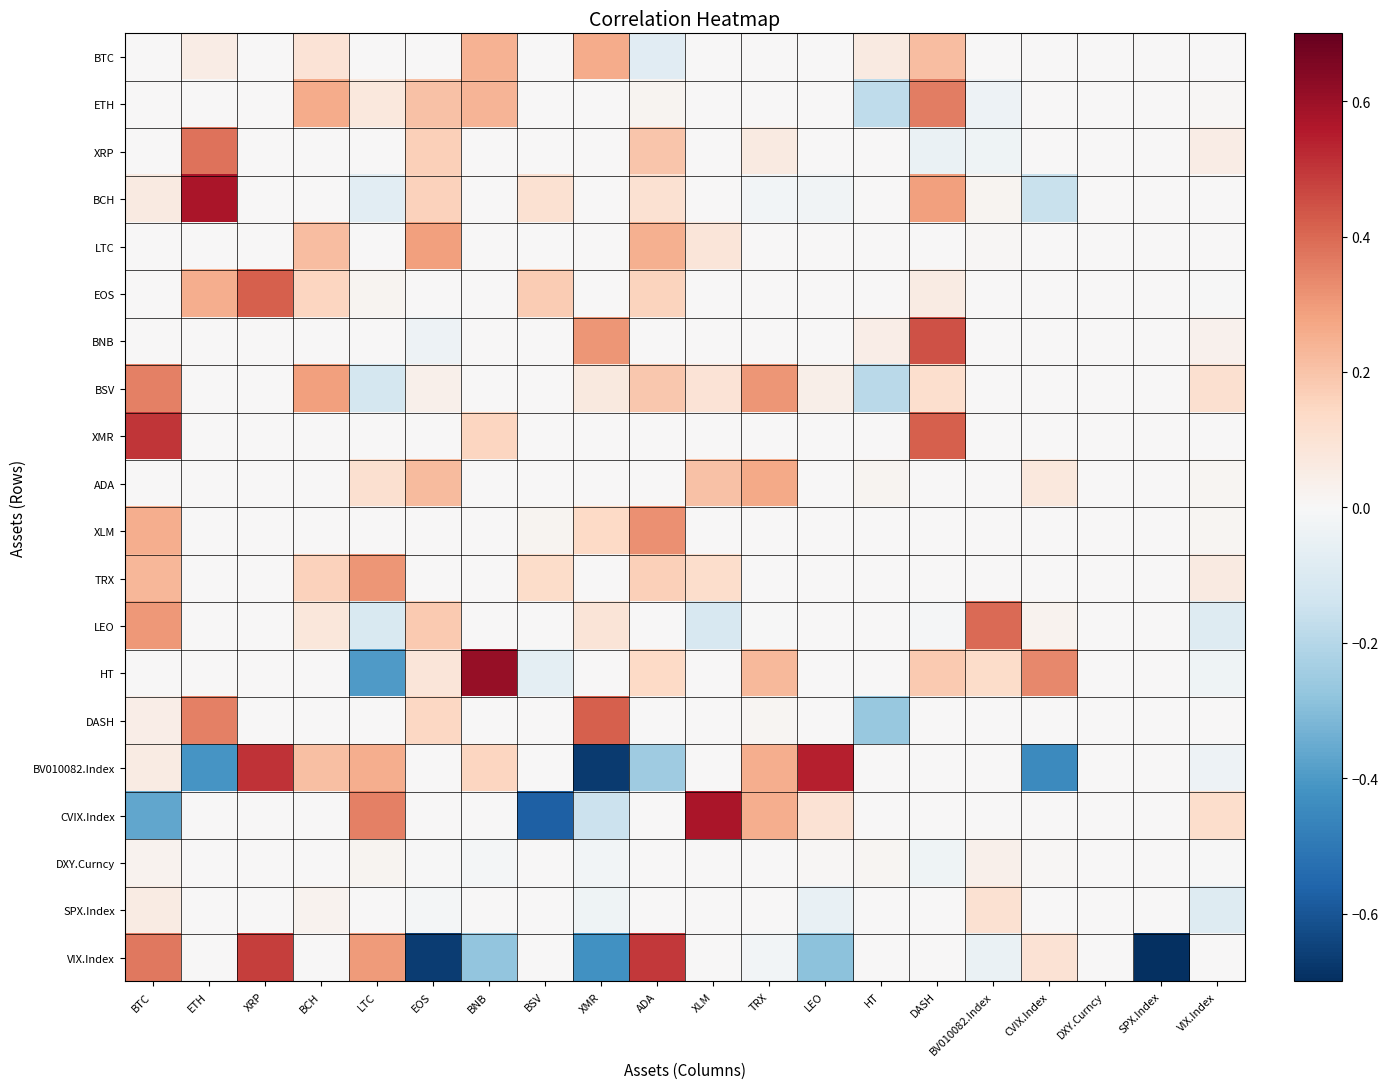

Count the number of data series in this chart.

20